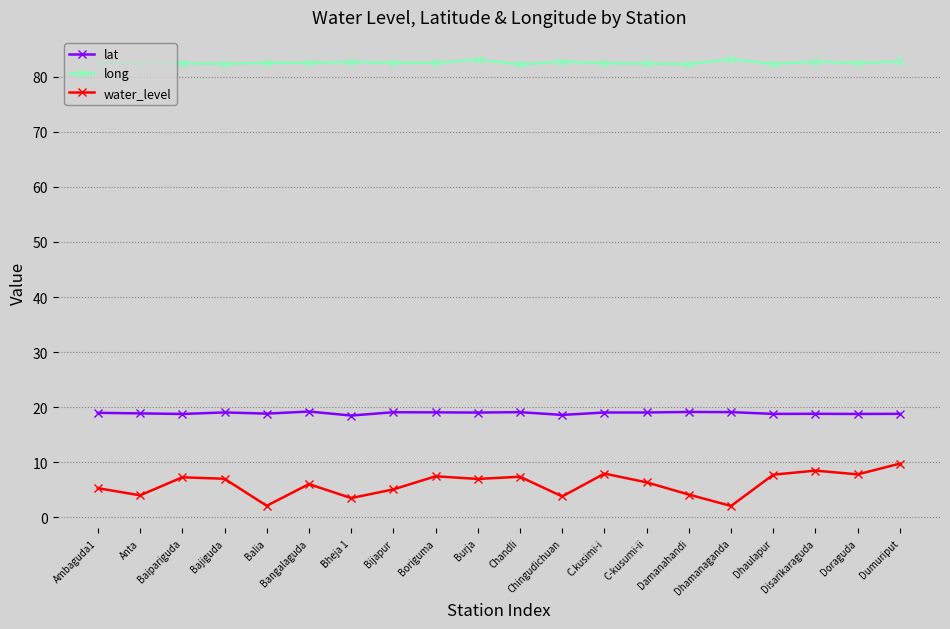

What is the label of the 9th point from the left?

Boriguma